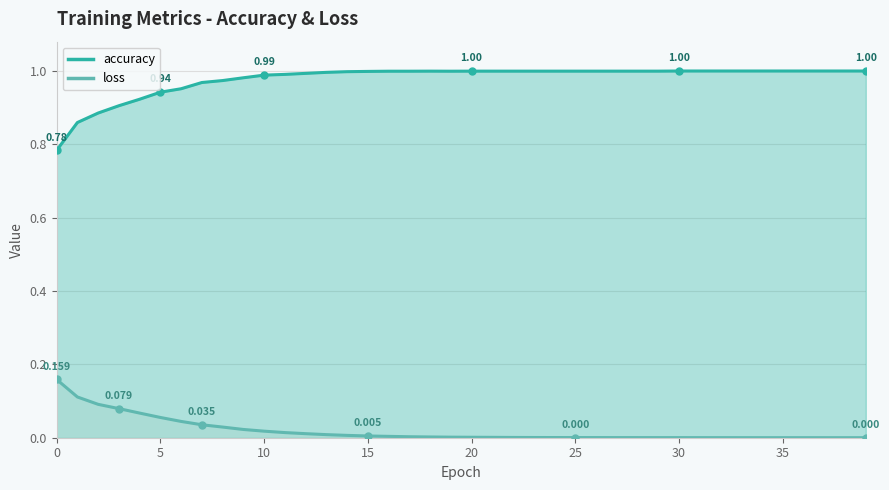

At 35, list the series in order from smallest to largest.

loss, accuracy